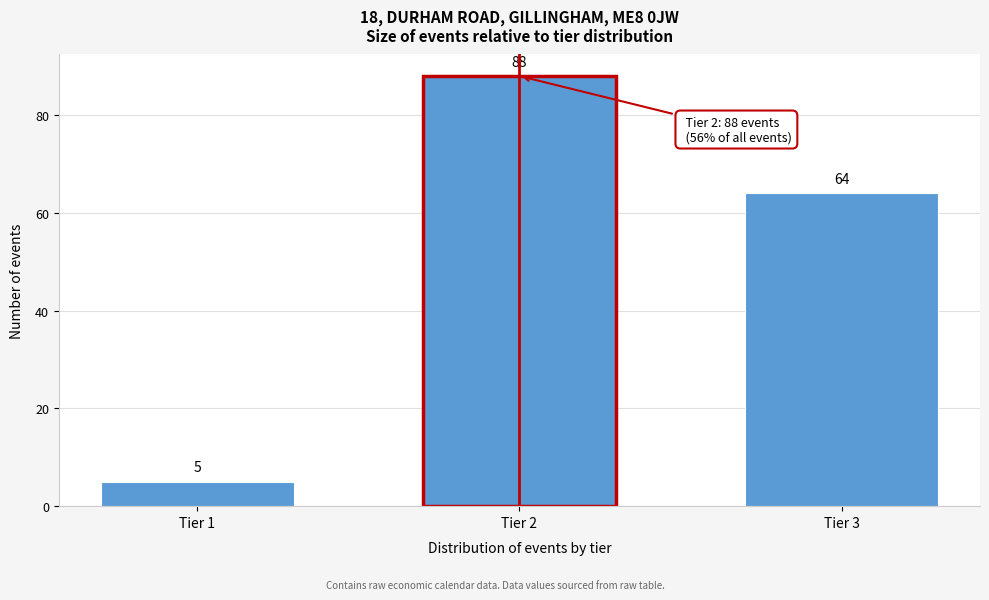

Reading right to left, list all the values displayed in this chart.

Tier 3=64	Tier 2=88	Tier 1=5